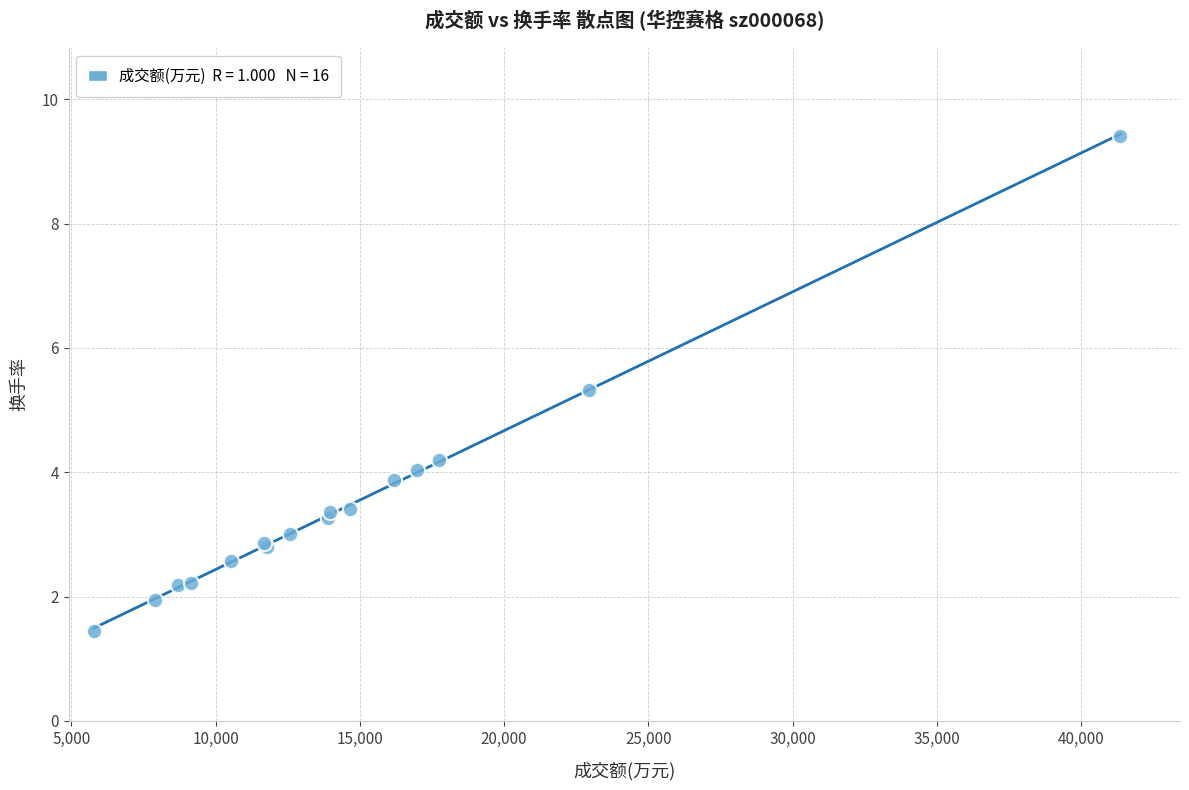

What Y value in the scatter plot is closest to 5?

5.3